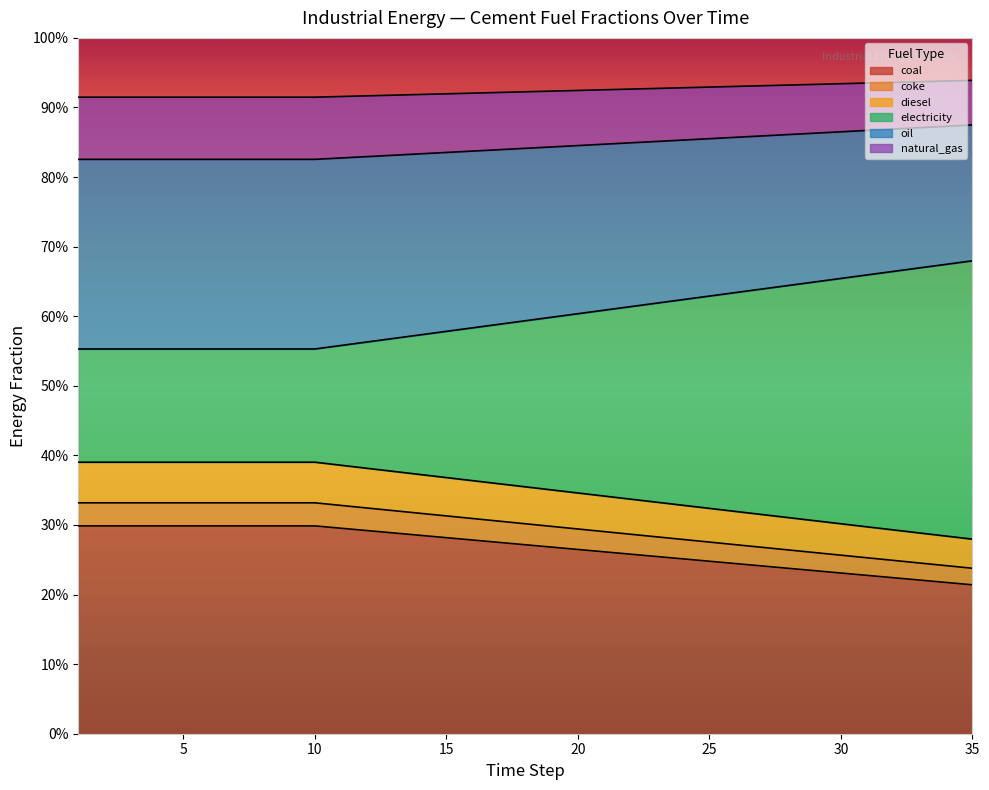

Where is frac_inen_energy_cement_coal nearest to the value 0?

35